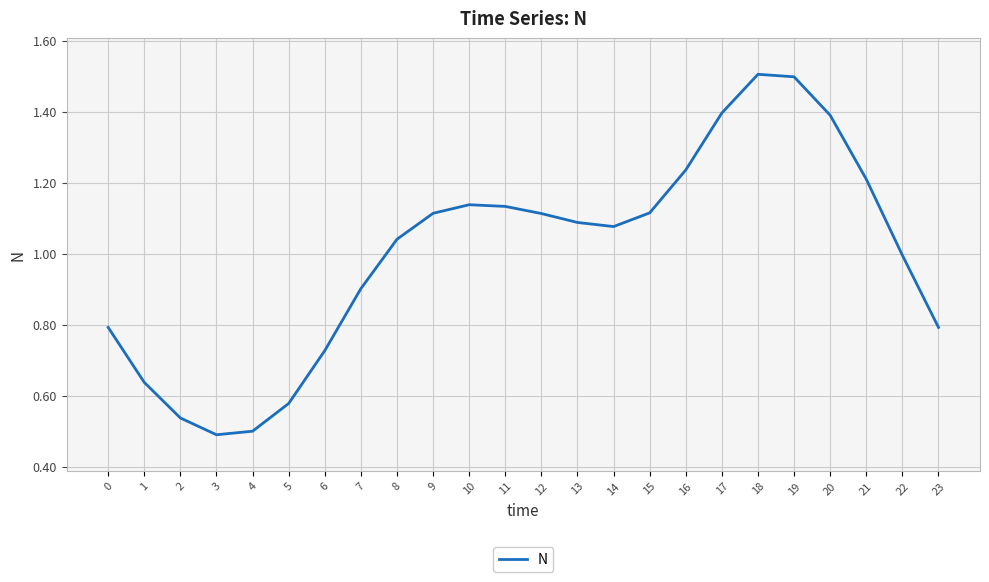

What is the maximum value shown in the chart?

1.5